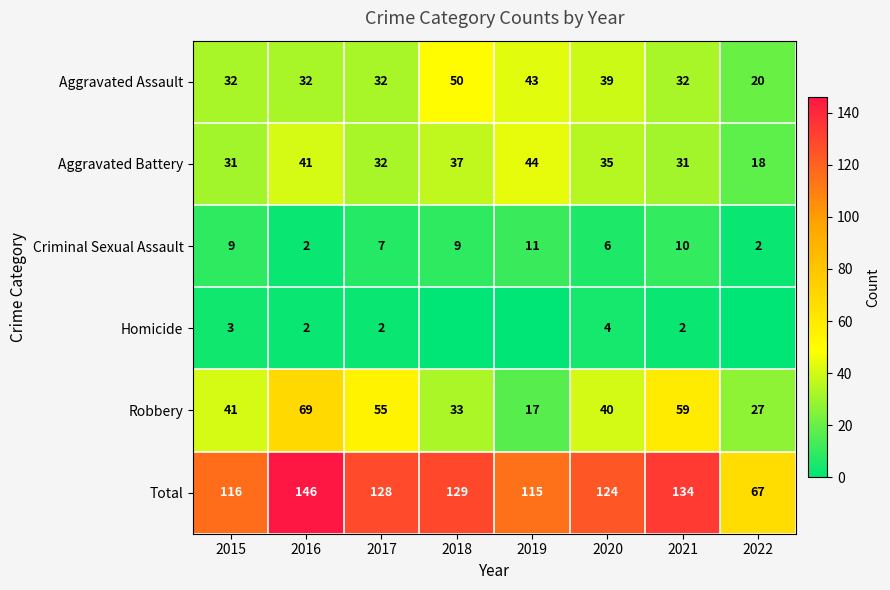

Is it true that Aggravated Battery equals 54 at 2017?

False